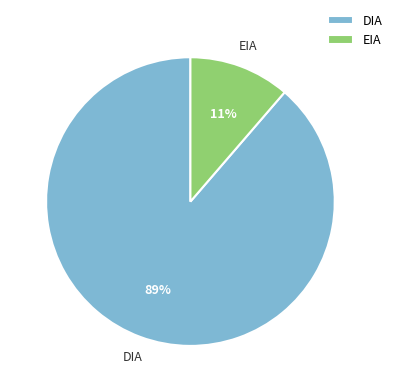

To the nearest percent, what is the average slice percentage?

50%